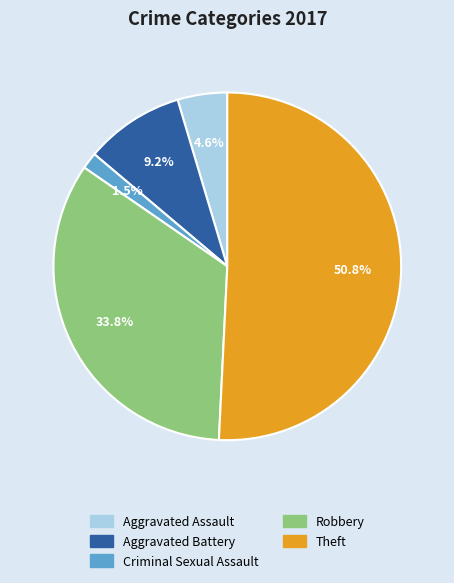

Does any single category account for the majority?

Yes